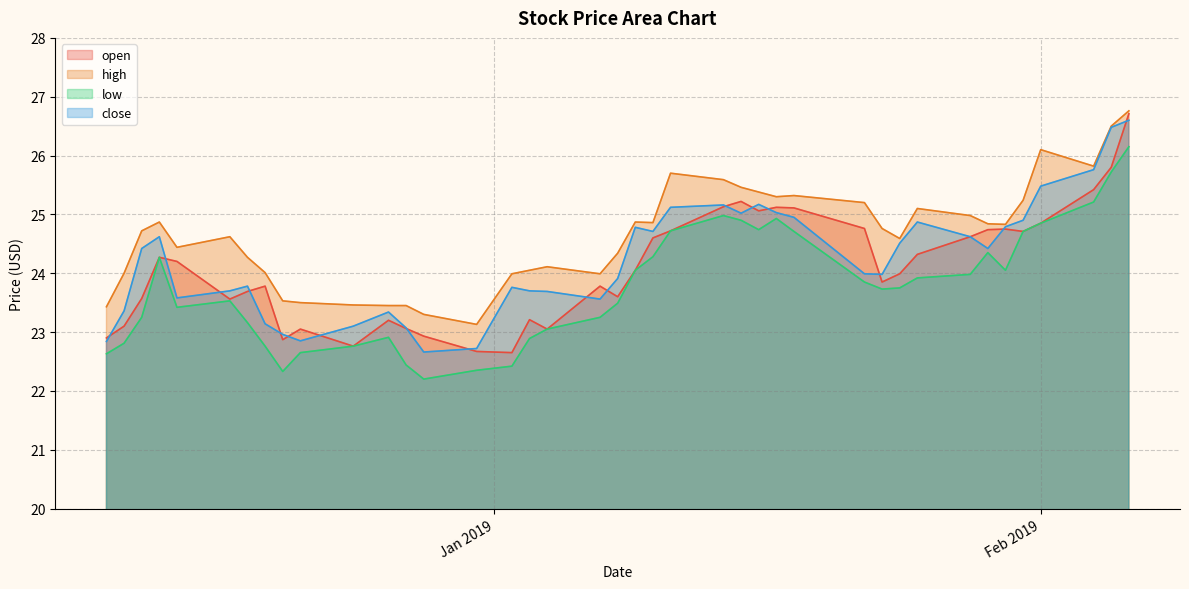

What is the difference between the highest and lowest values at 2019-01-15?

0.6